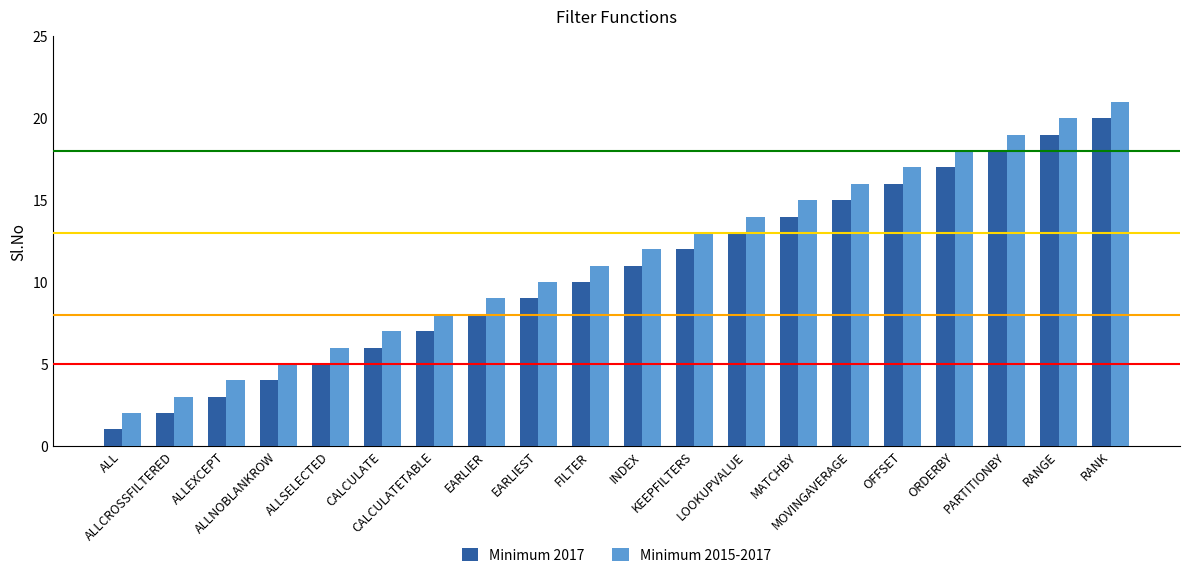

What is the lowest value of the Minimum 2015-2017 series?

2